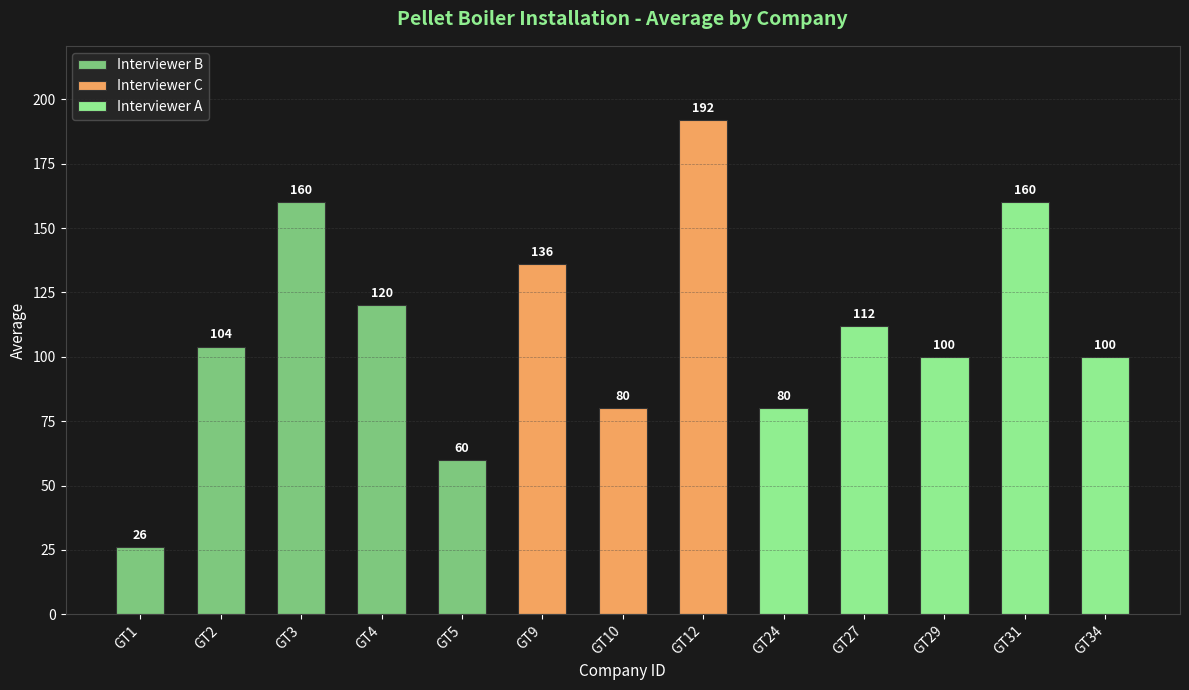

Which label corresponds to the smallest value in the chart?

GT1